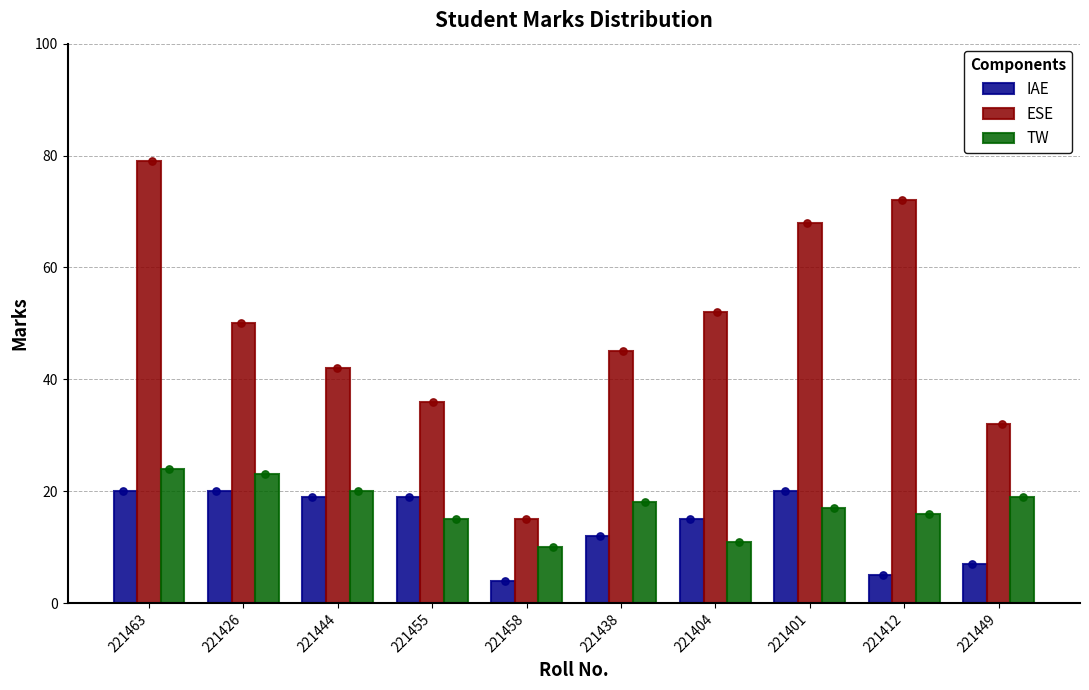

What is the total value across all series at 221463?

123